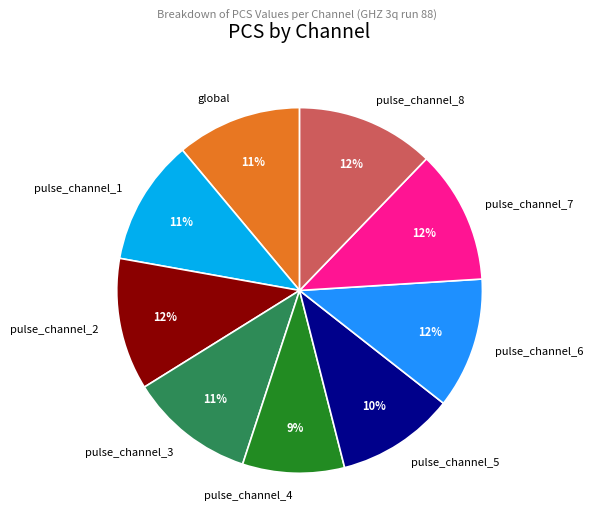

Approximately how many times larger is the value at global compared to pulse_channel_2?

0.9